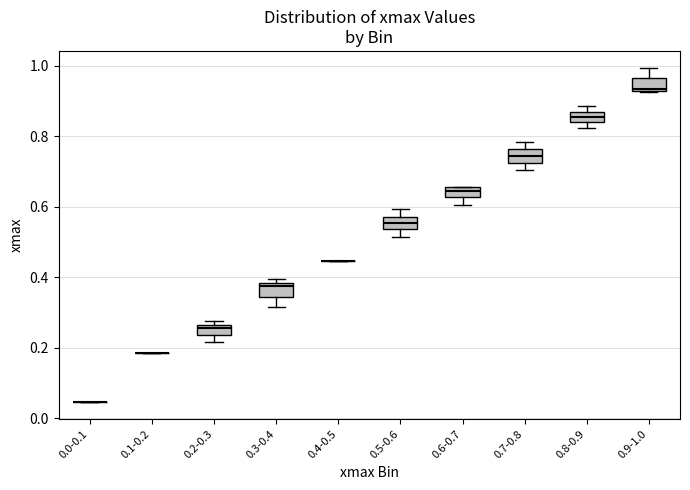

Where does the upper whisker of the box for 0.5-0.6 end on the y-axis? The values are not printed on the chart, so give them approximately, as read against the axis.

0.60